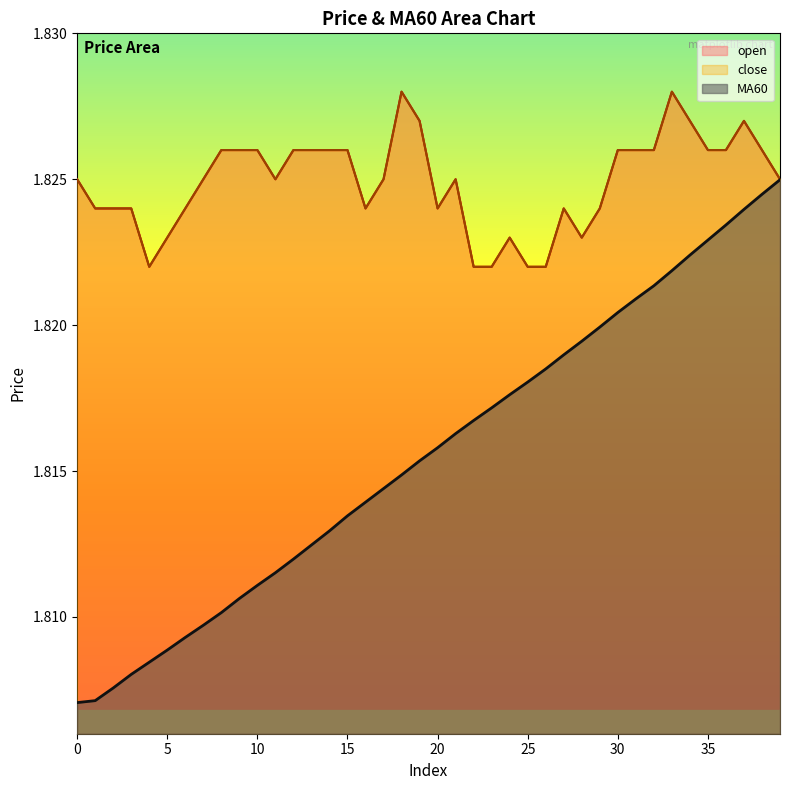

Reading left to right, extract all data points from this chart.

open: 0=1.8	1=1.8	2=1.8	3=1.8	4=1.8	5=1.8	6=1.8	7=1.8	8=1.8	9=1.8	10=1.8	11=1.8	12=1.8	13=1.8	14=1.8	15=1.8	16=1.8	17=1.8	18=1.8	19=1.8	20=1.8	21=1.8	22=1.8	23=1.8	24=1.8	25=1.8	26=1.8	27=1.8	28=1.8	29=1.8	30=1.8	31=1.8	32=1.8	33=1.8	34=1.8	35=1.8	36=1.8	37=1.8	38=1.8	39=1.8
close: 0=1.8	1=1.8	2=1.8	3=1.8	4=1.8	5=1.8	6=1.8	7=1.8	8=1.8	9=1.8	10=1.8	11=1.8	12=1.8	13=1.8	14=1.8	15=1.8	16=1.8	17=1.8	18=1.8	19=1.8	20=1.8	21=1.8	22=1.8	23=1.8	24=1.8	25=1.8	26=1.8	27=1.8	28=1.8	29=1.8	30=1.8	31=1.8	32=1.8	33=1.8	34=1.8	35=1.8	36=1.8	37=1.8	38=1.8	39=1.8
MA60: 0=1.8	1=1.8	2=1.8	3=1.8	4=1.8	5=1.8	6=1.8	7=1.8	8=1.8	9=1.8	10=1.8	11=1.8	12=1.8	13=1.8	14=1.8	15=1.8	16=1.8	17=1.8	18=1.8	19=1.8	20=1.8	21=1.8	22=1.8	23=1.8	24=1.8	25=1.8	26=1.8	27=1.8	28=1.8	29=1.8	30=1.8	31=1.8	32=1.8	33=1.8	34=1.8	35=1.8	36=1.8	37=1.8	38=1.8	39=1.8